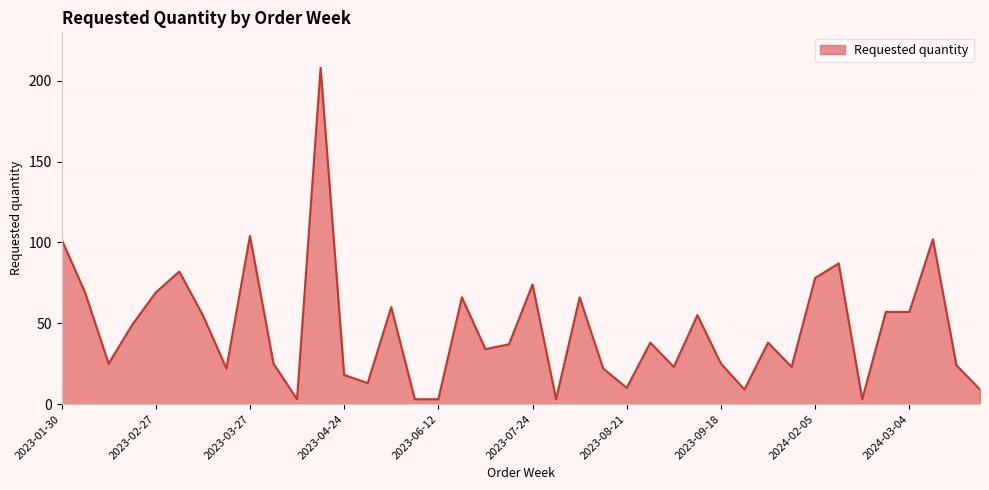

What is the greatest value displayed?

208